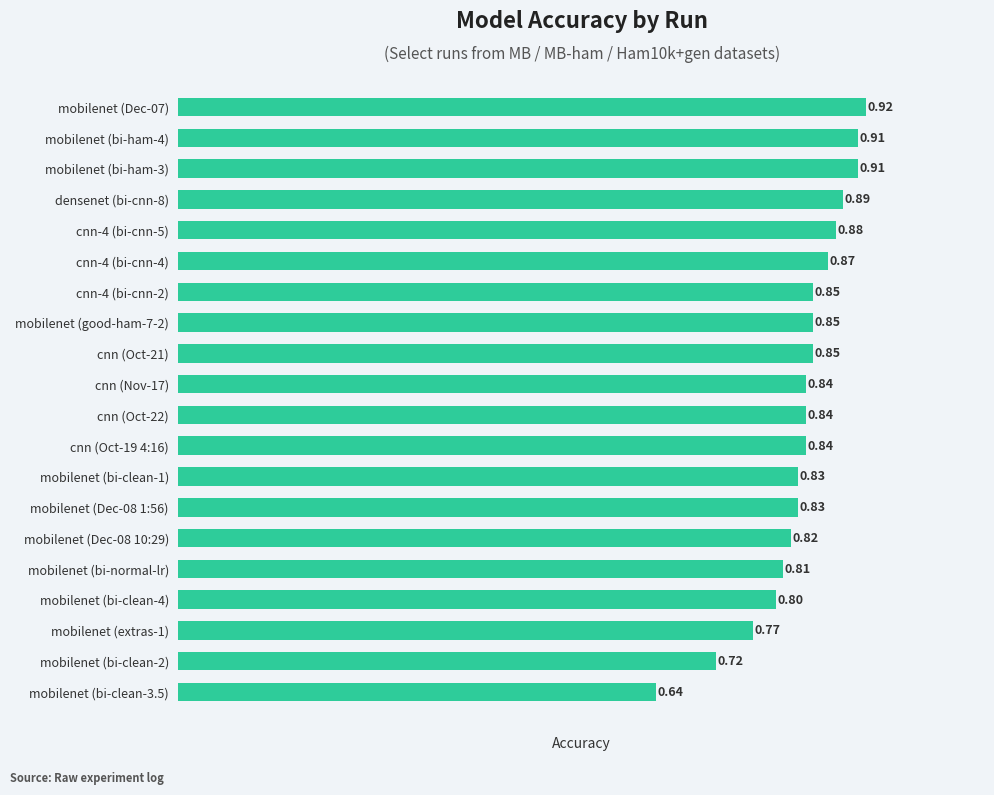

Between cnn-4 (bi-cnn-2) and mobilenet (Dec-07), which is larger?

mobilenet (Dec-07)